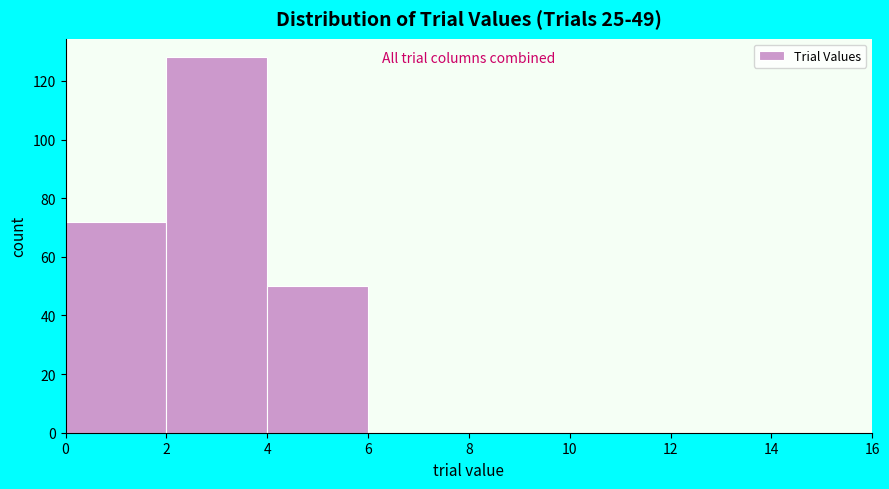

Reading left to right, transcribe this chart: for each bar, give the range it covers on the x-axis and its height. The values are not printed on the chart, so give them approximately, as read against the axis.

0 to 2: 72
2 to 4: 128
4 to 6: 50
6 to 8: 0
8 to 10: 0
10 to 12: 0
12 to 14: 0
14 to 16: 0